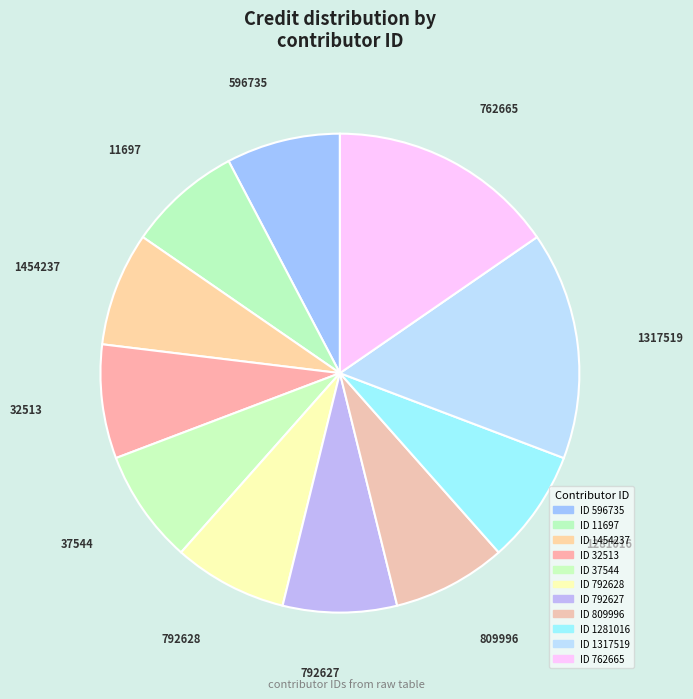

How many segments does this pie chart have?

11